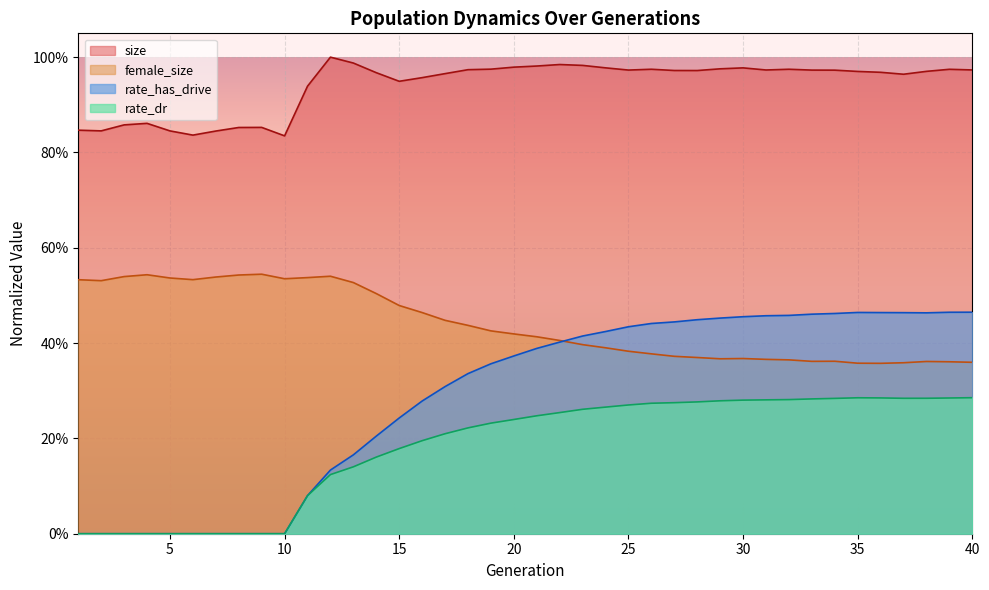

What is the approximate value of size at 30?

1.0